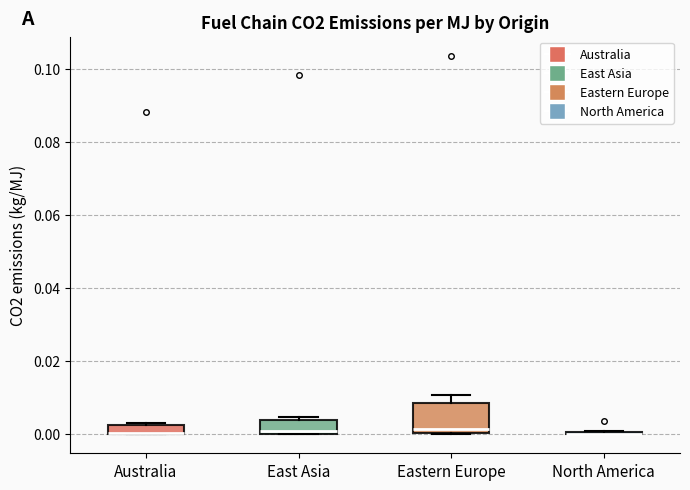

Where is the upper edge of the box for East Asia on the y-axis? The values are not printed on the chart, so give them approximately, as read against the axis.

0.004